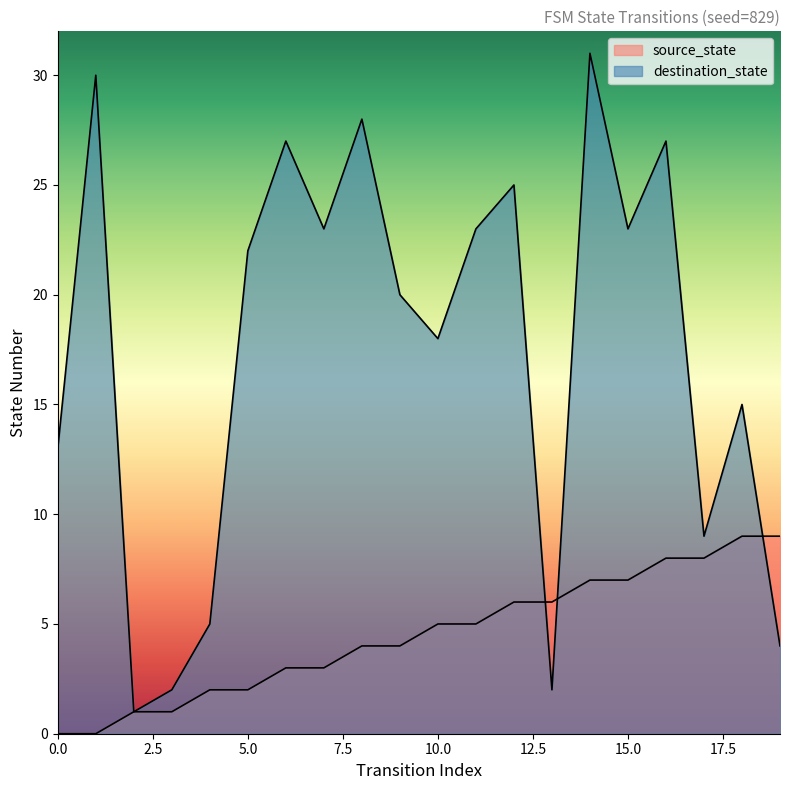

Where does the destination_state series first go above 22?

1